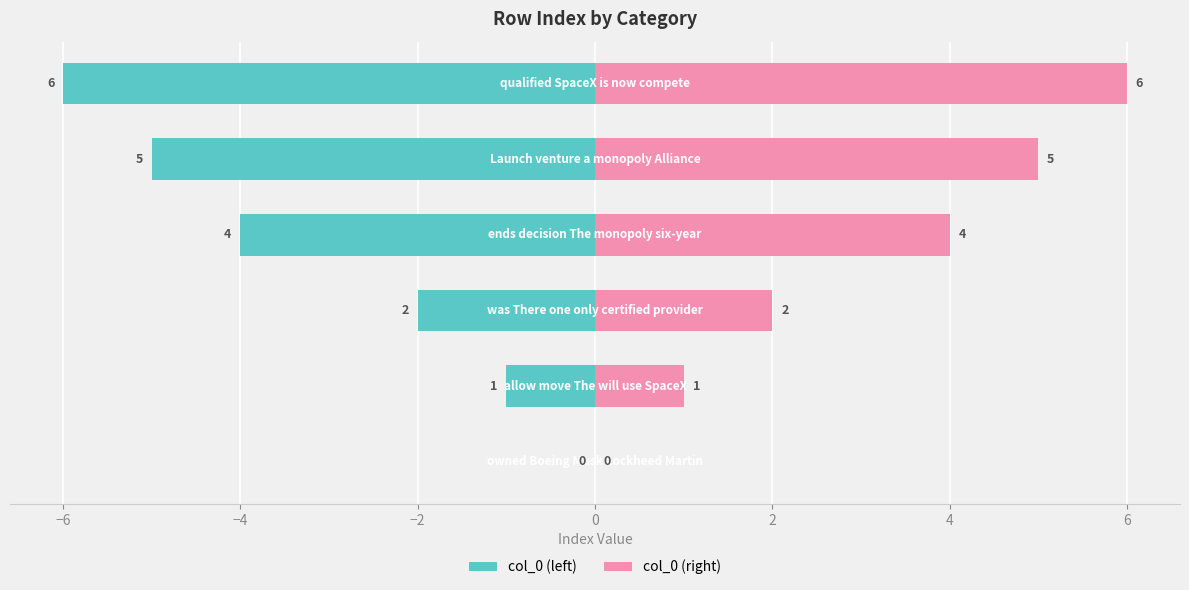

Read the col_0 (right) value at 0.

5